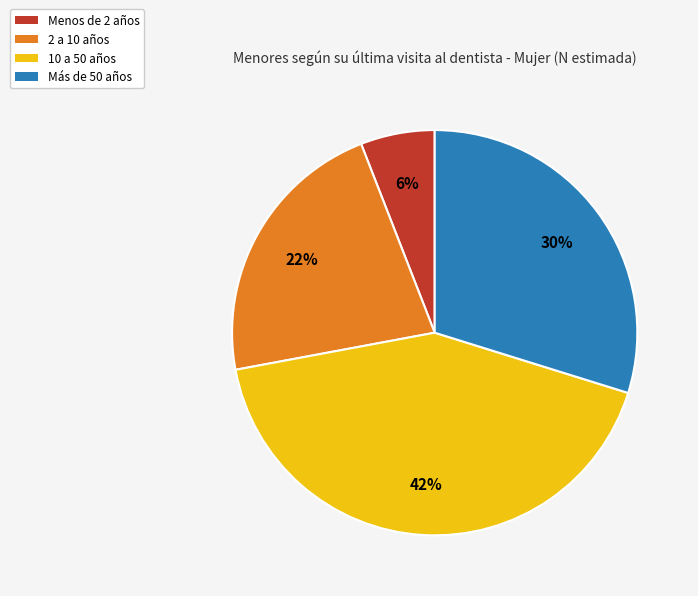

To the nearest percent, what is the average slice percentage?

25%